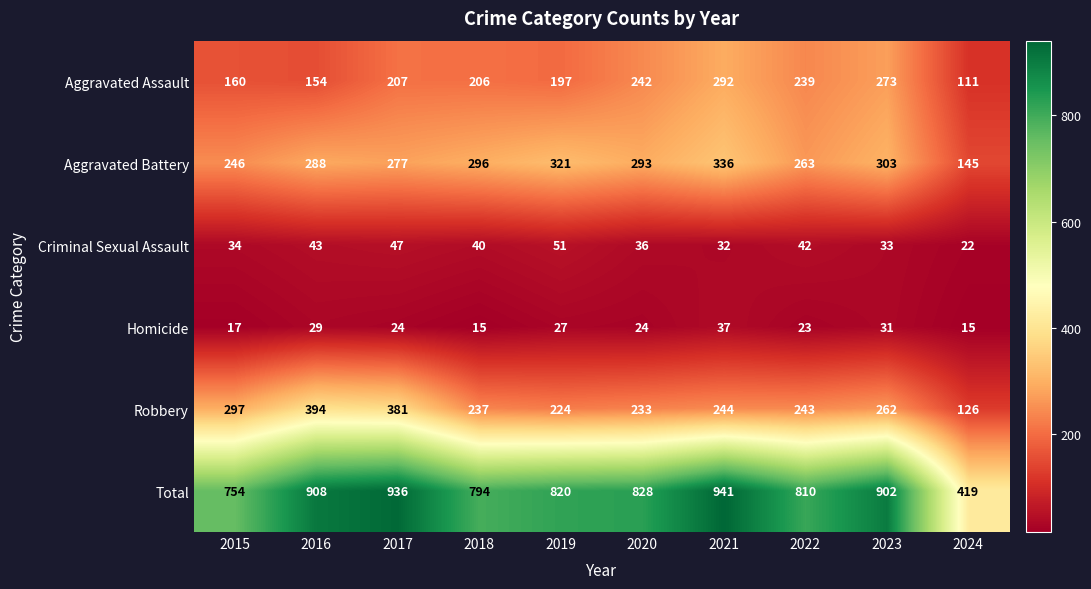

Between 2018 and 2024, which series saw the biggest shift?

Total